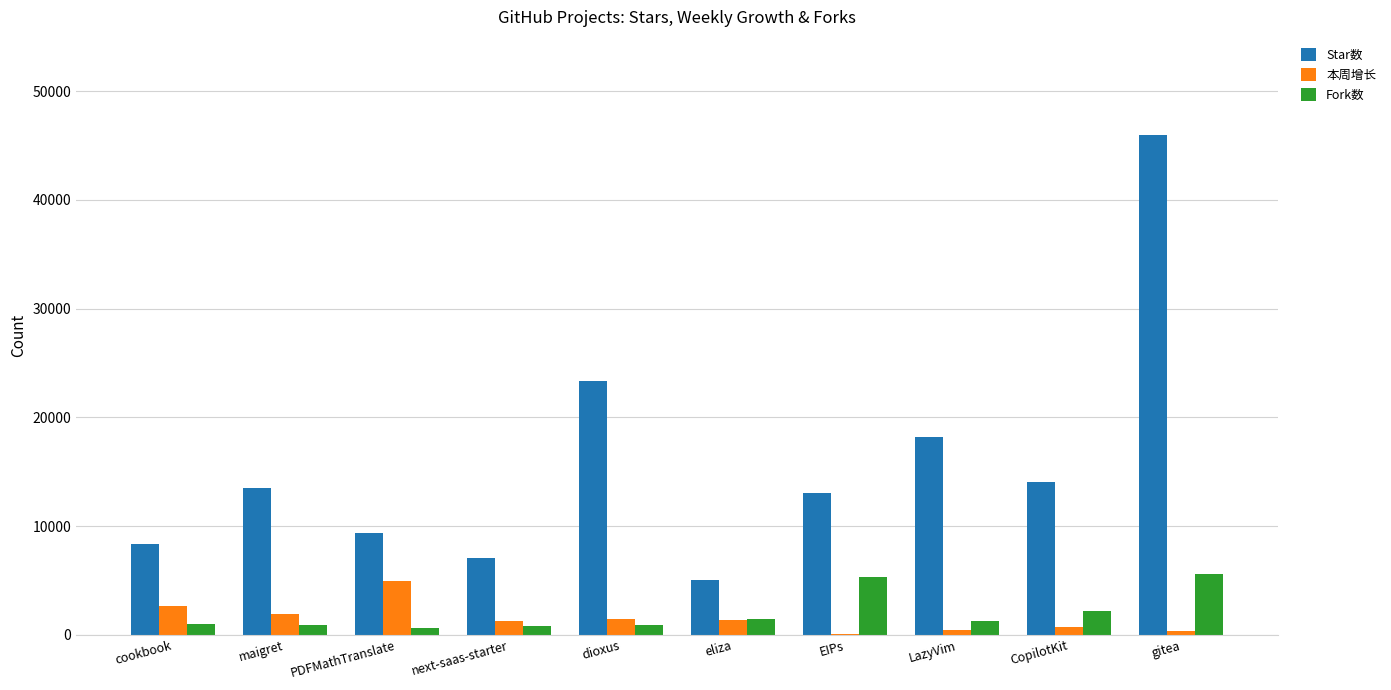

At which category is the sum across all series the highest?

gitea